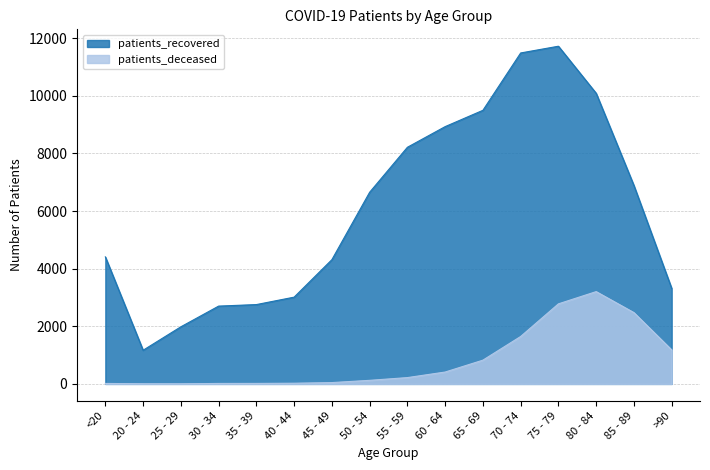

What is the smallest value displayed?

3